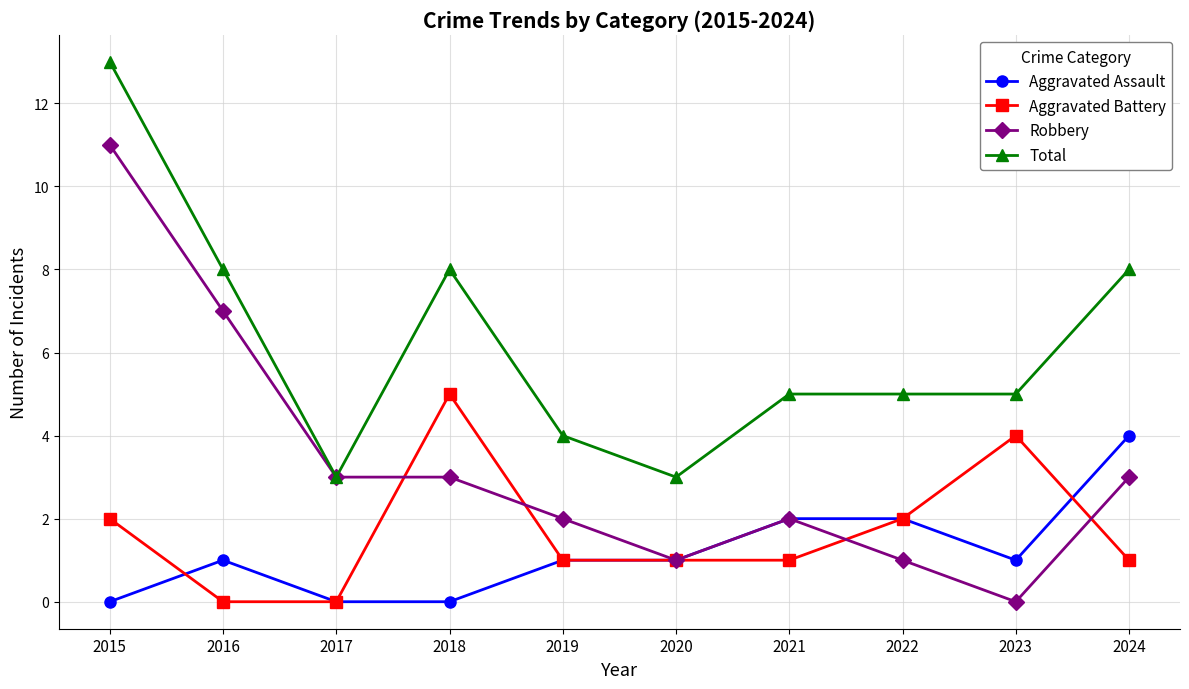

True or false: Total and Aggravated Assault cross at least once.

False